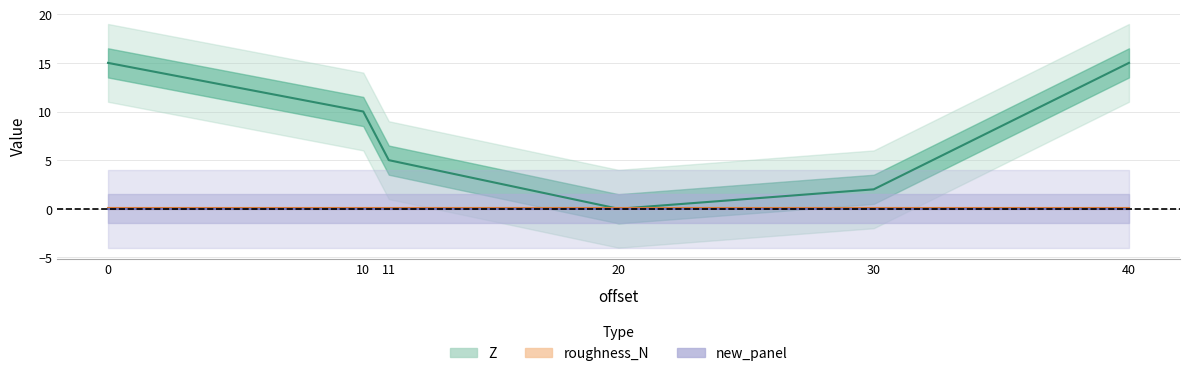

Rank the series by their maximum value, from highest to lowest.

Z, roughness_N, new_panel